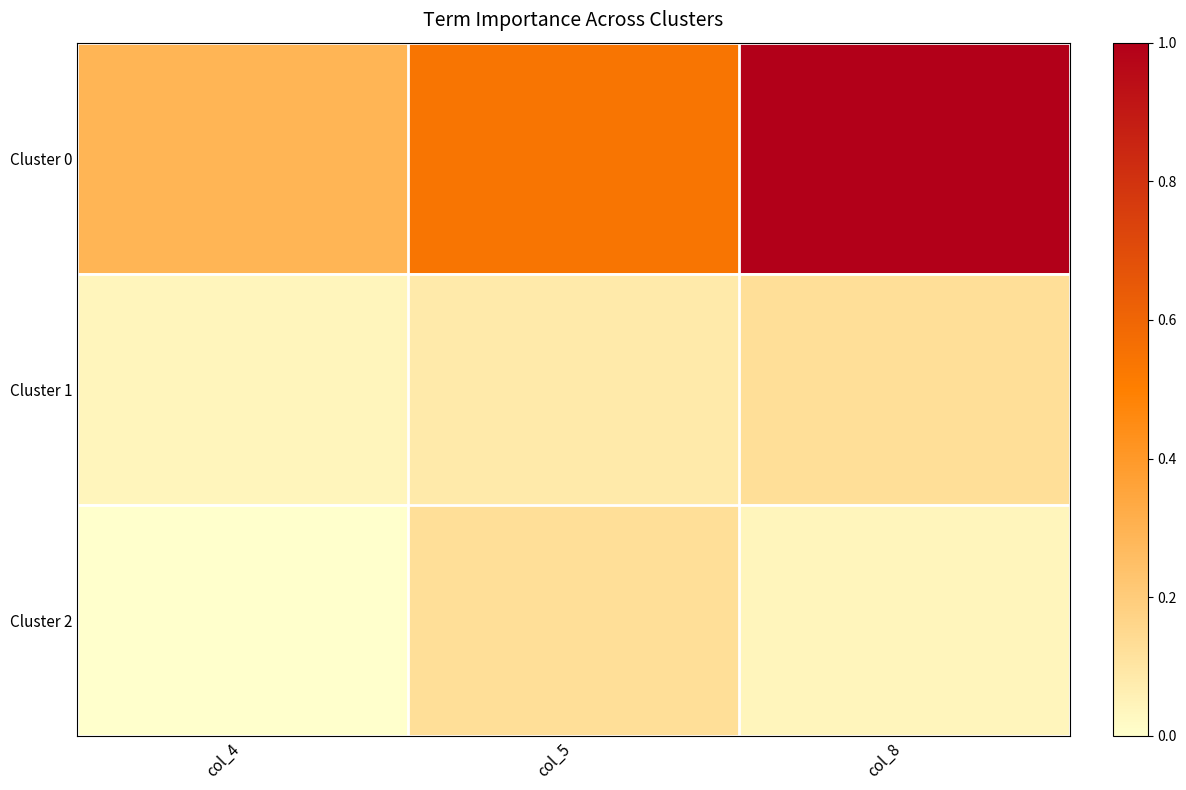

List the series in order of their peak value, lowest first.

Cluster 1, Cluster 2, Cluster 0